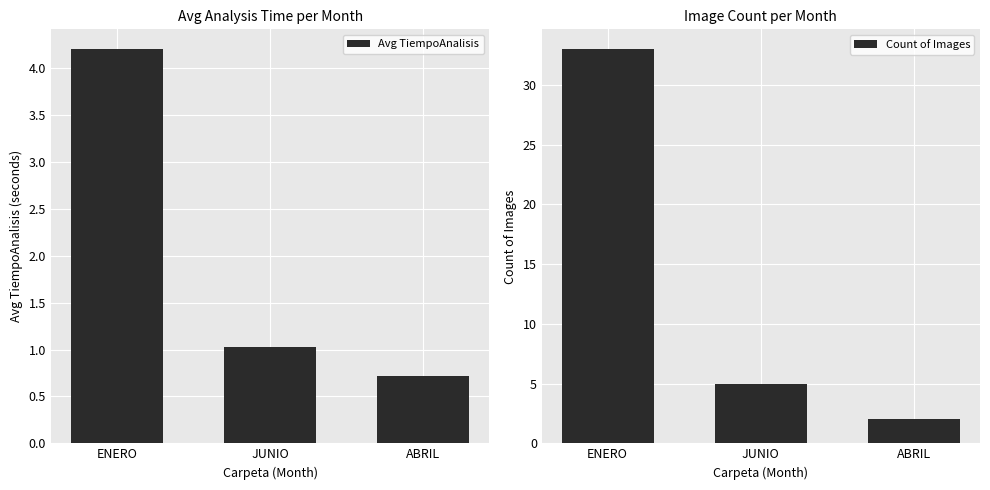

At which label does Avg TiempoAnalisis first exceed 1?

ENERO